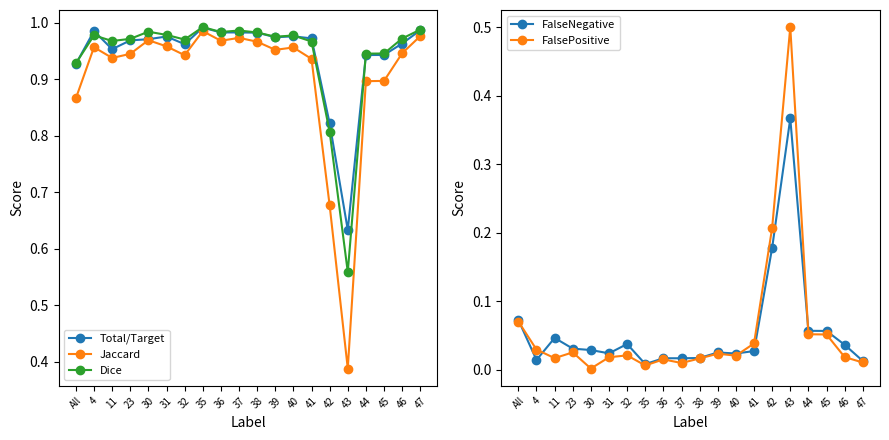

True or false: FalsePositive and FalseNegative intersect in this chart.

True